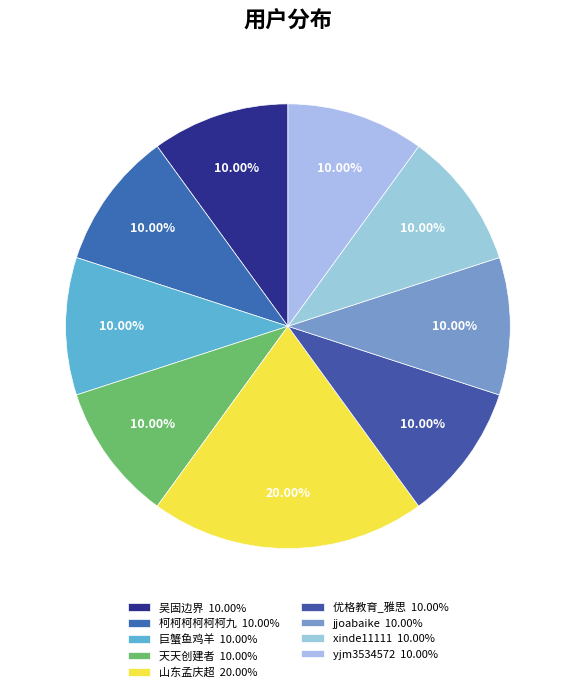

To the nearest percent, what portion does 山东孟庆超 represent?

20%